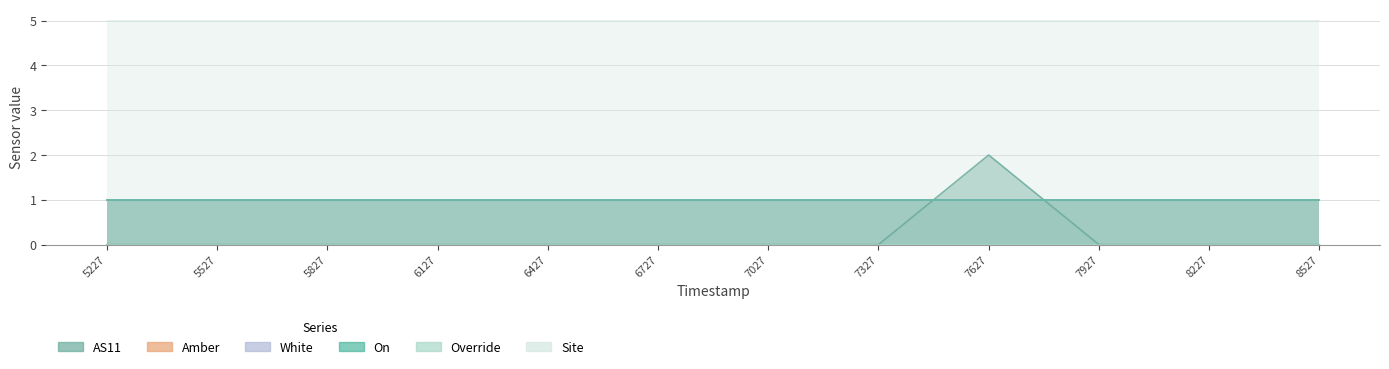

Which label corresponds to the smallest value in the chart?

1691125227